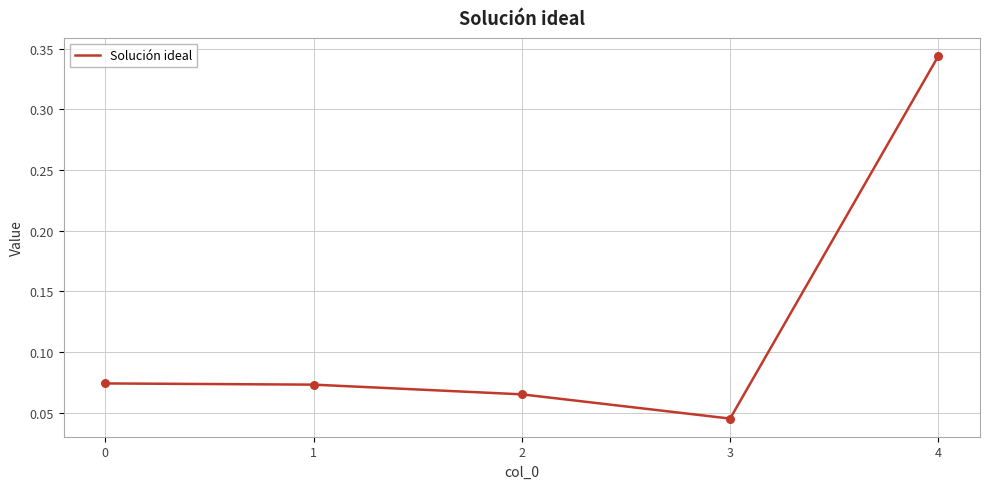

What is the change in value from 2 to 4?

+0.3